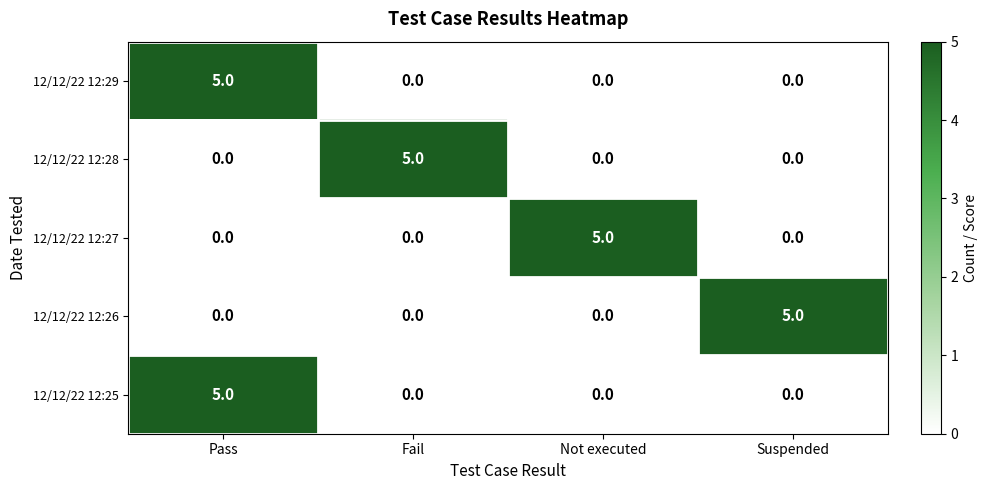

At which category is the sum across all series the highest?

Pass